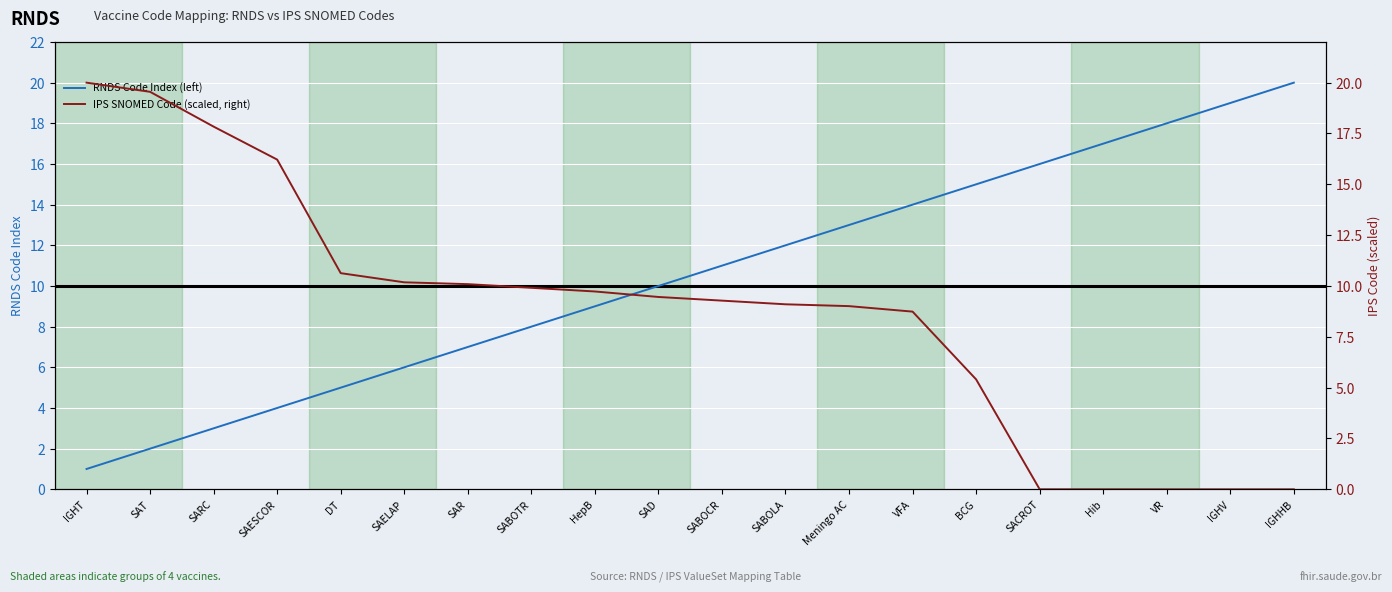

List the series in order of their peak value, highest first.

RNDS Code Index (left), IPS SNOMED Code (scaled, right)